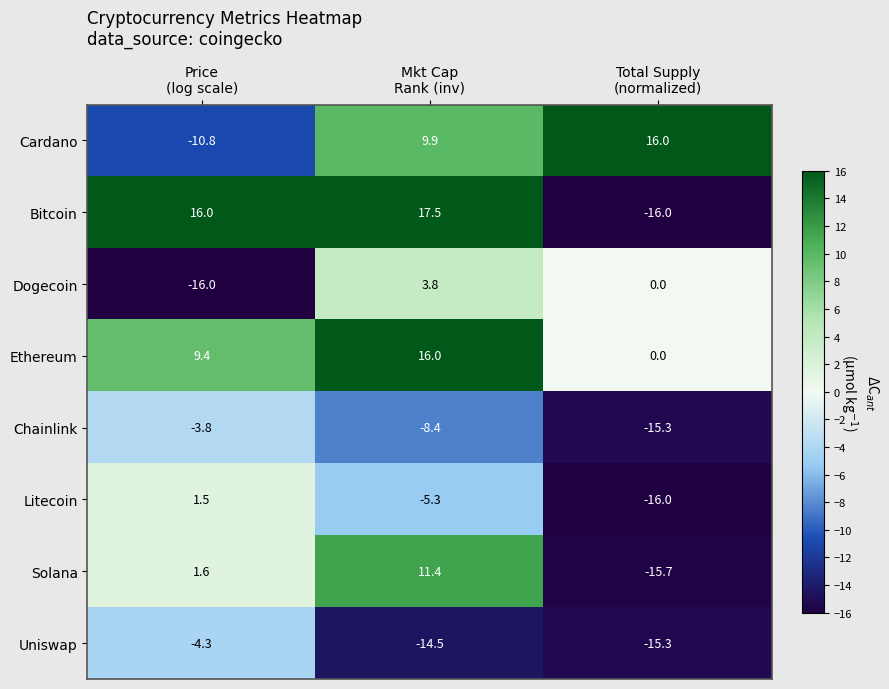

Reading right to left, list all the values displayed in this chart.

Cardano: 16.0	9.9	-10.8
Bitcoin: -16.0	17.5	16.0
Dogecoin: 0.0	3.8	-16.0
Ethereum: 0.0	16.0	9.4
Chainlink: -15.3	-8.4	-3.8
Litecoin: -16.0	-5.3	1.5
Solana: -15.7	11.4	1.6
Uniswap: -15.3	-14.5	-4.3